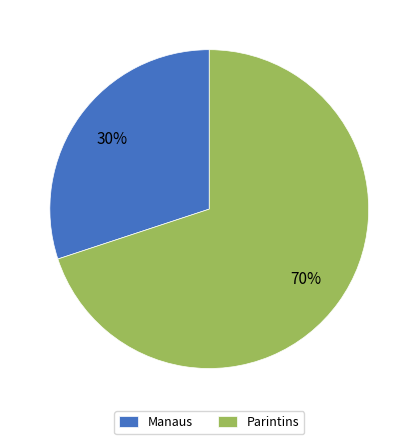

To the nearest percent, what is the combined percentage of Parintins and Manaus?

100%